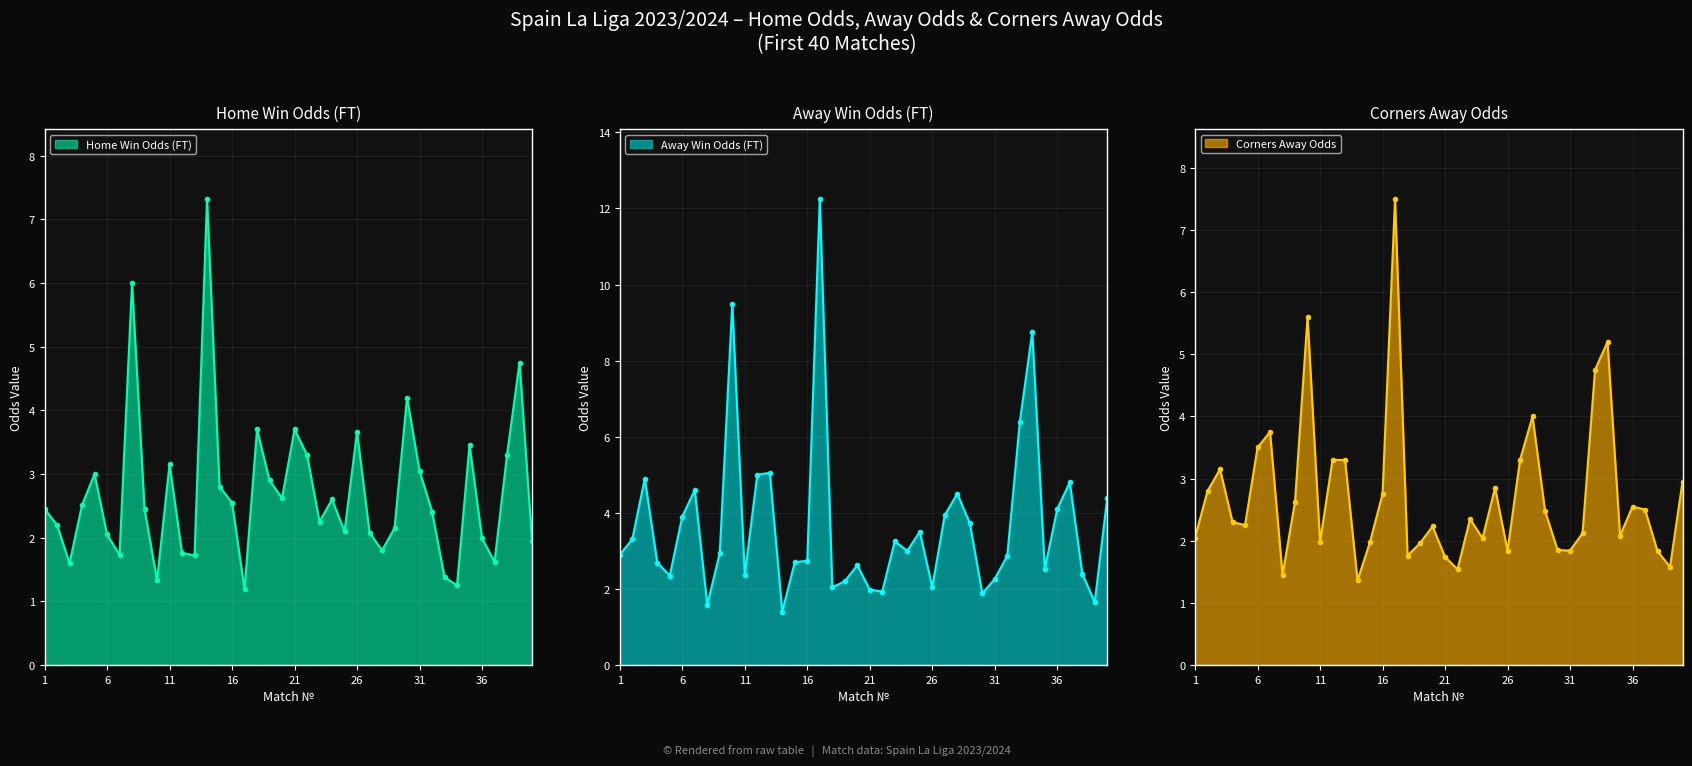

At how many categories does at least one series exceed 12?

1